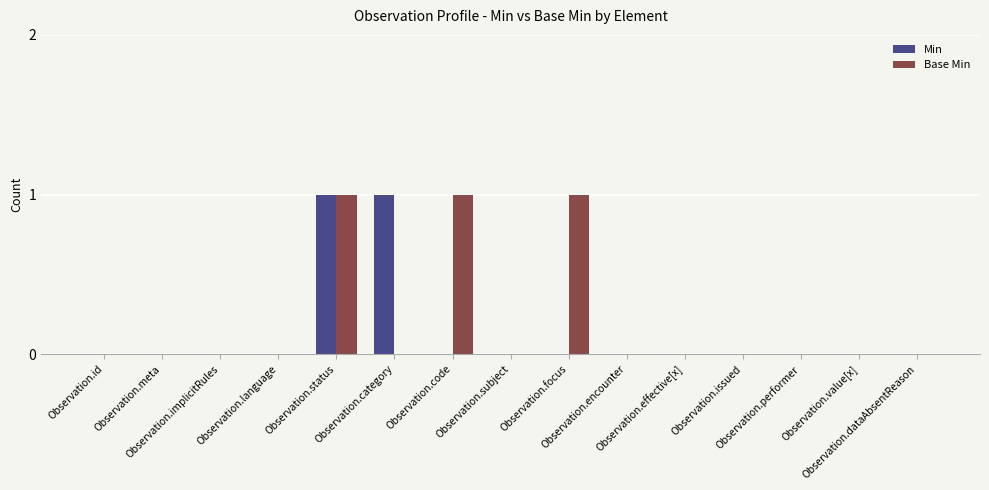

Count the number of categories in the chart.

15